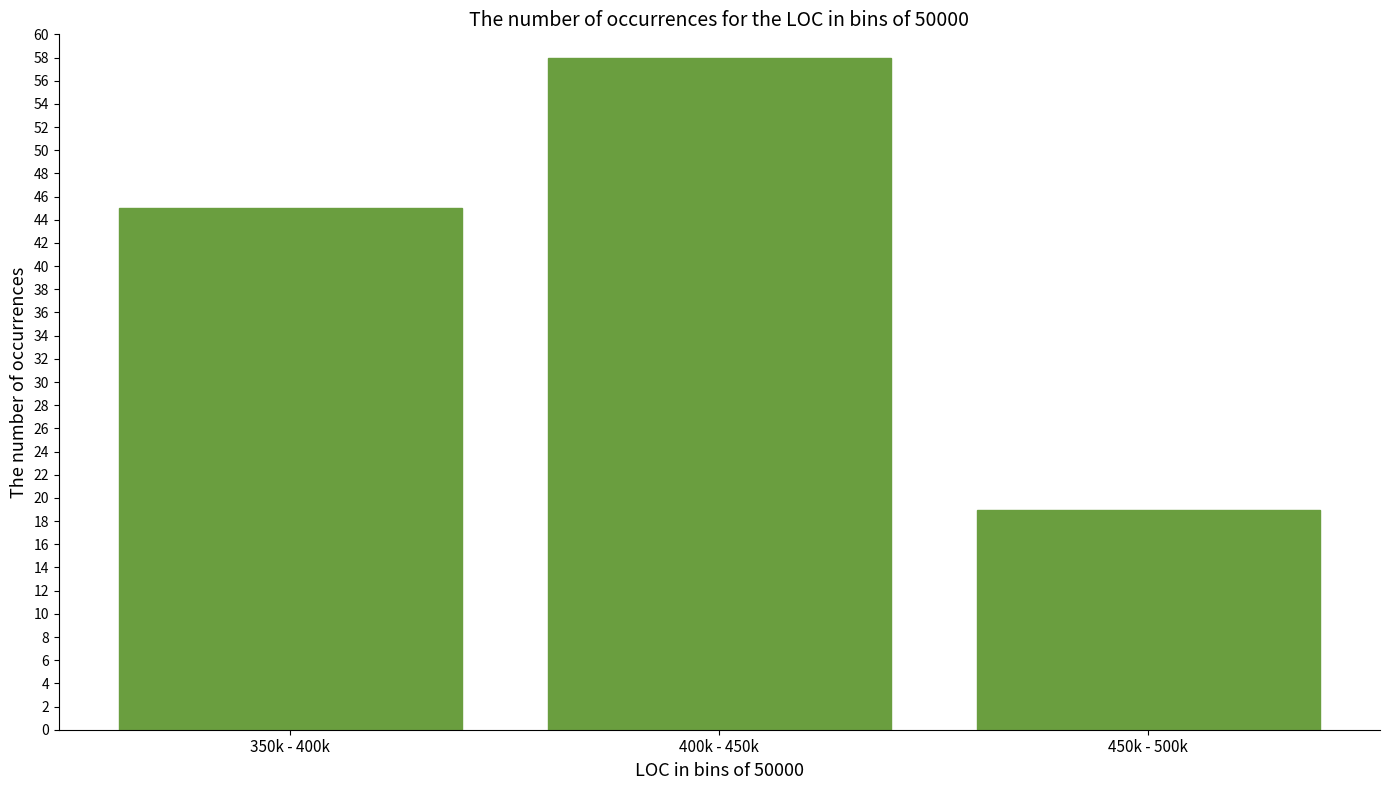

Reading left to right, extract all data points from this chart.

45	58	19